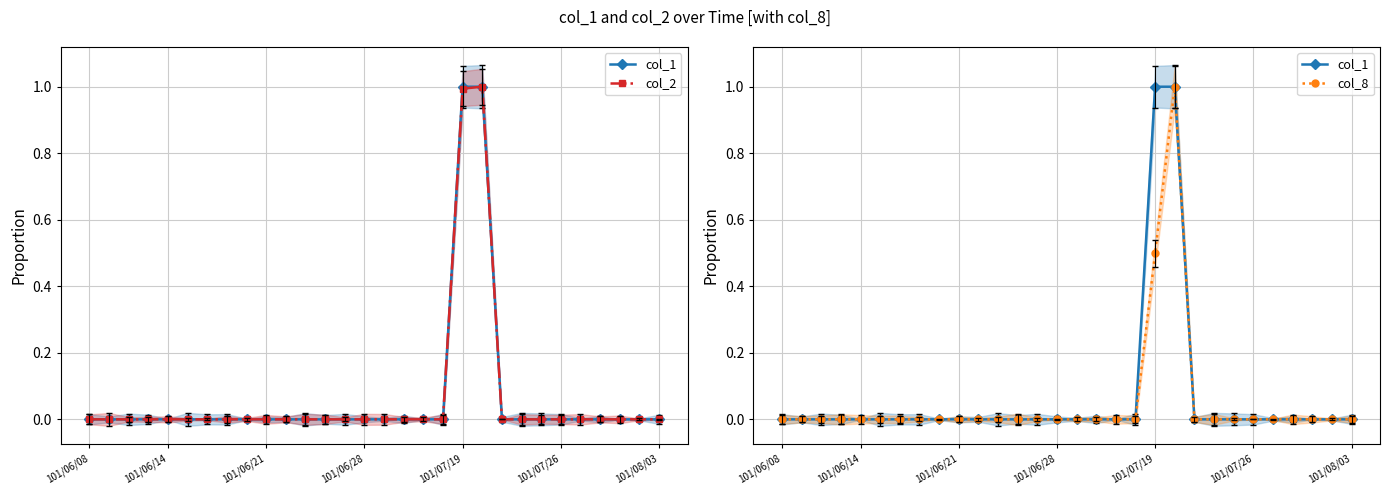

At how many categories does at least one series exceed 0?

2